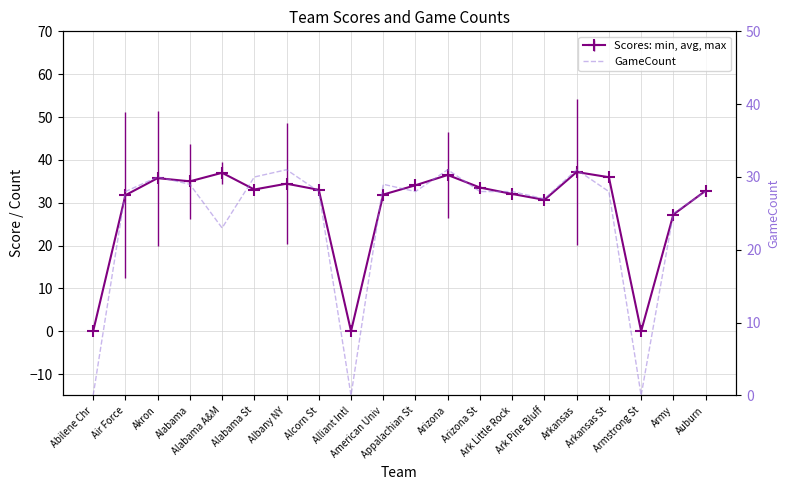

True or false: there are more than 2 points higher than both neighbors.

True